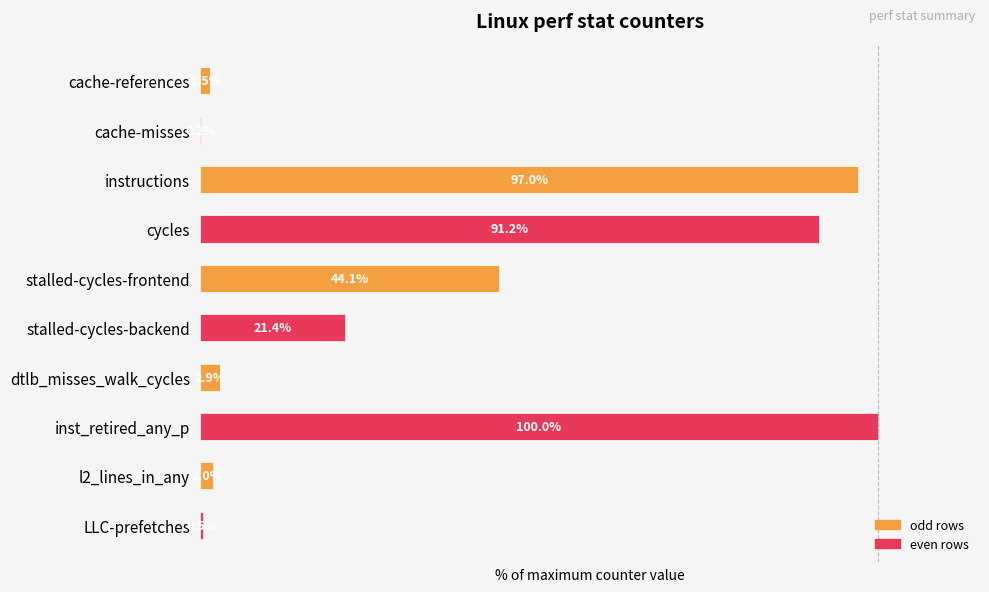

Between instructions and cache-references, which is larger?

instructions